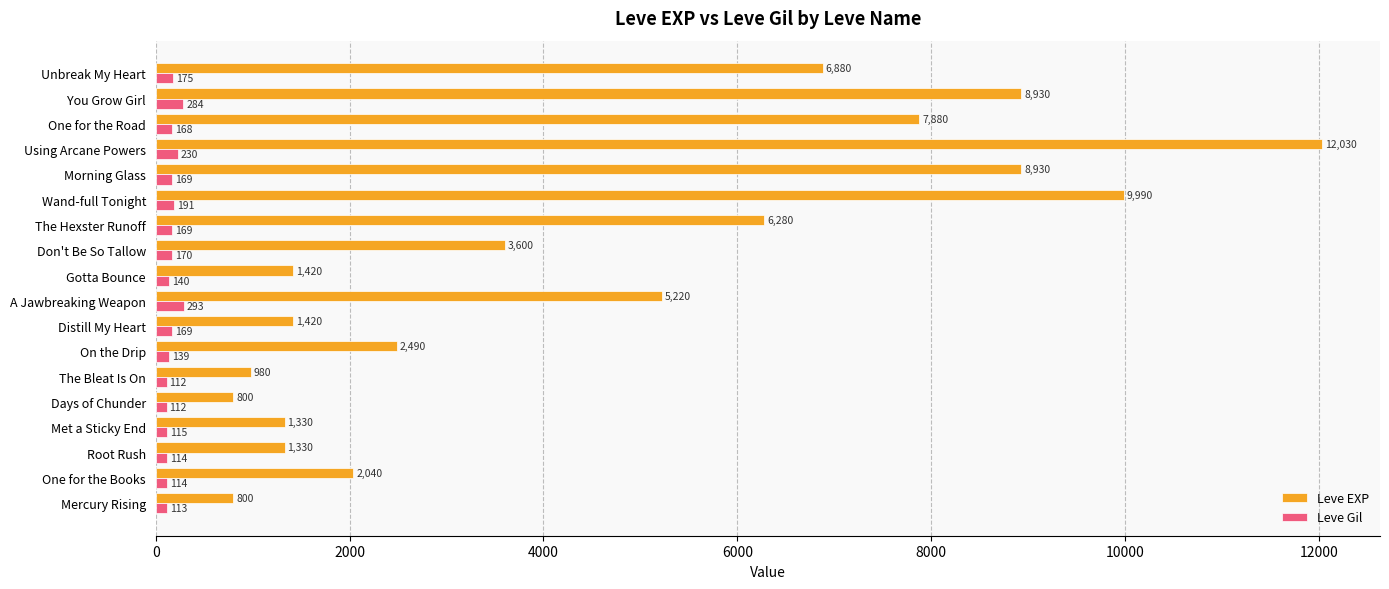

True or false: Leve EXP has a value of 7880 at One for the Road.

True